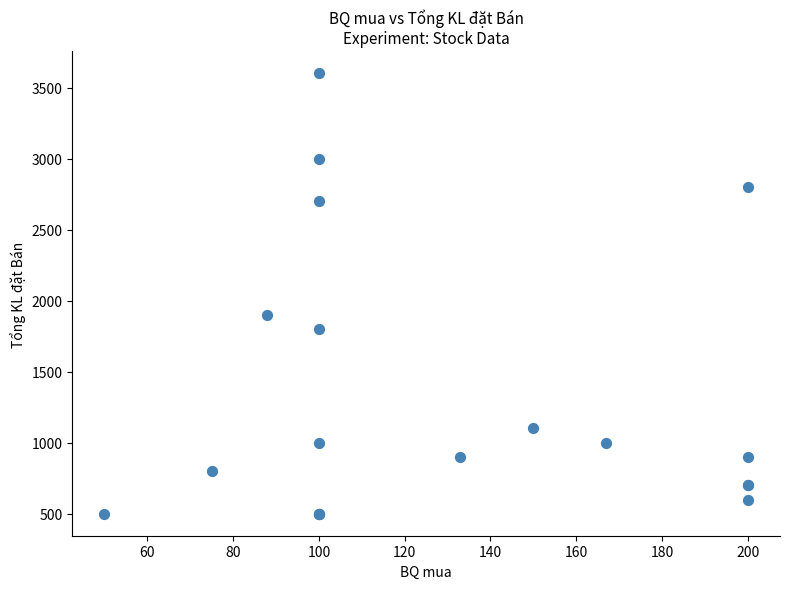

What Y value in the scatter plot is closest to 2050?

1900